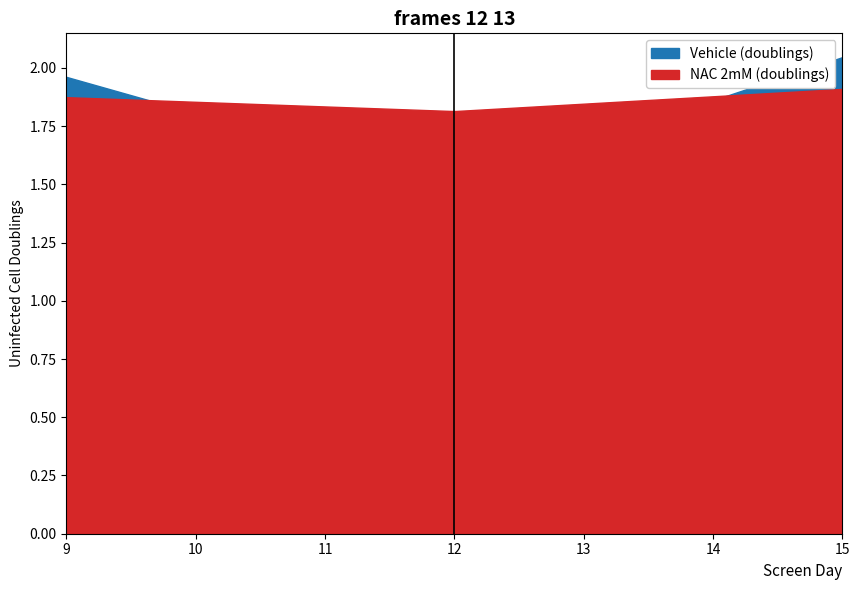

What is the sum of all Vehicle (Uninfected cell doublings) values?

5.5